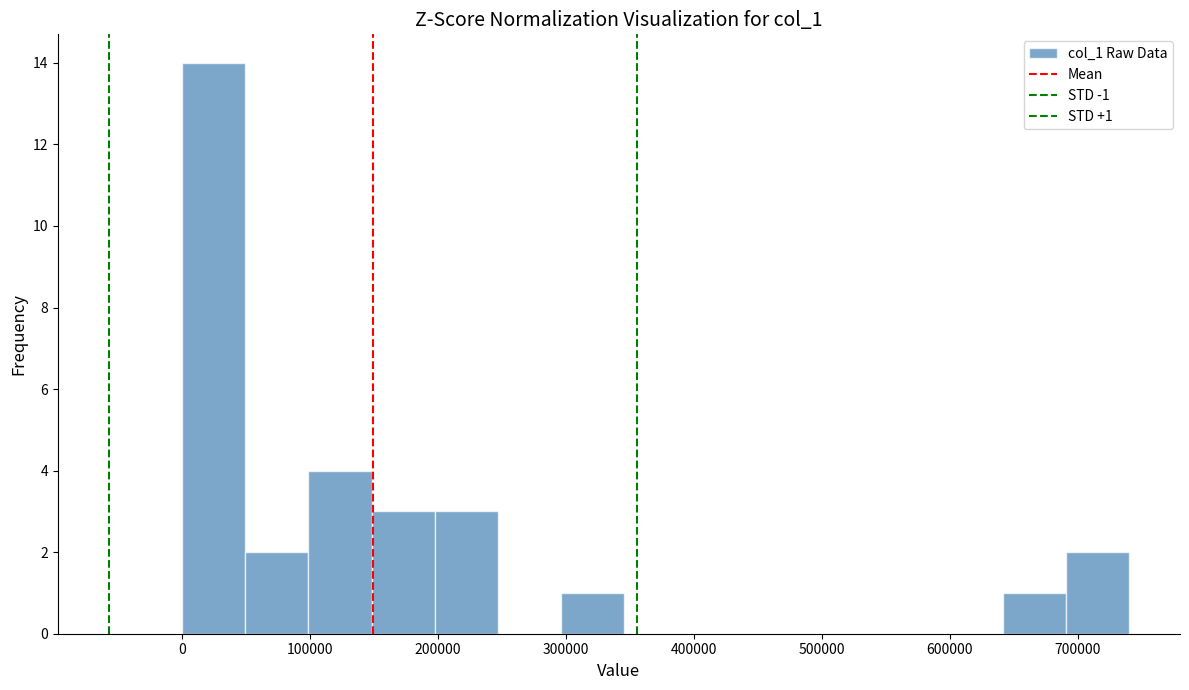

Which range on the x-axis has the tallest bar?

0 to 50000